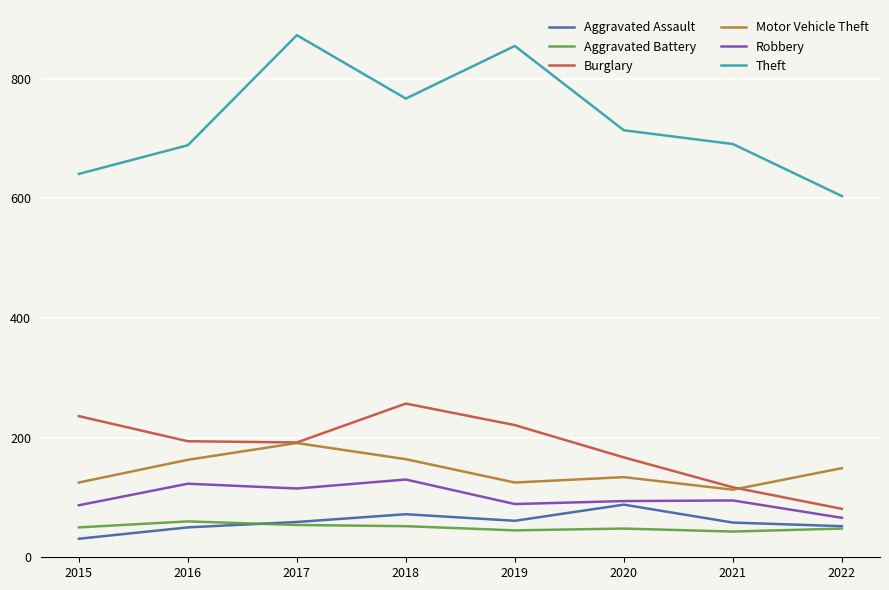

At how many categories does at least one series exceed 373?

8